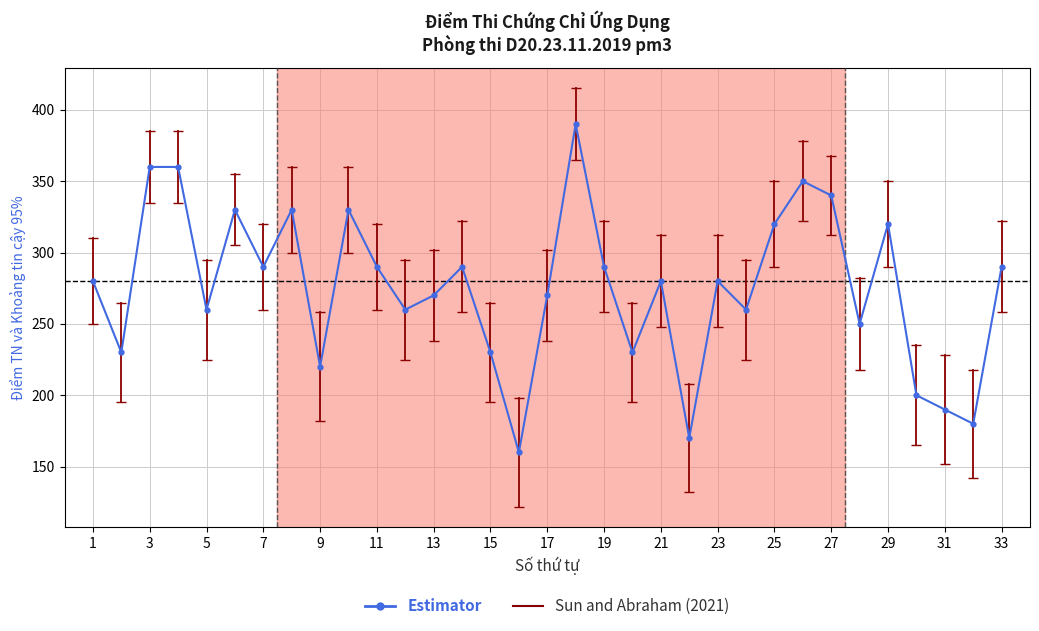

What is the value of the 7th point from the left?

290